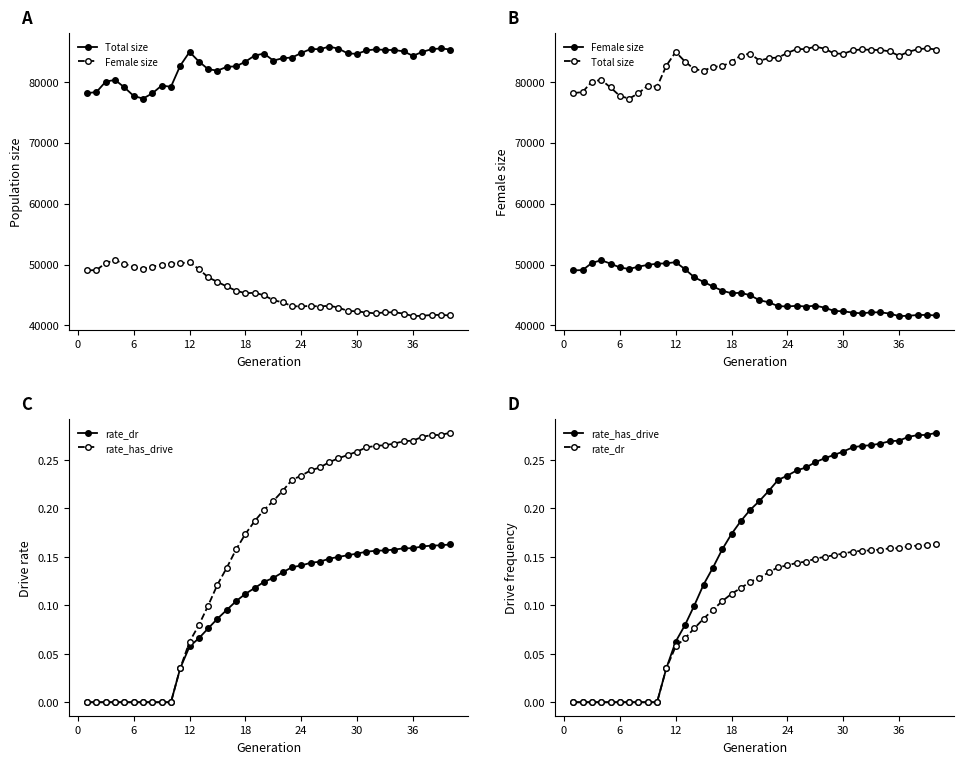

True or false: rate_has_drive and rate_dr cross at least once.

False